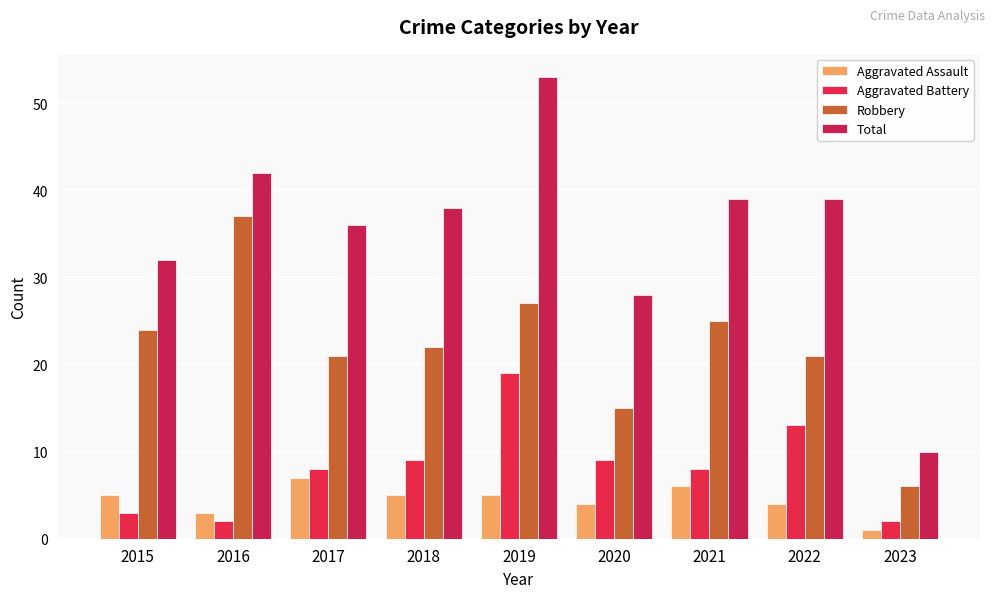

Is it true that Robbery equals 7 at 2019?

False